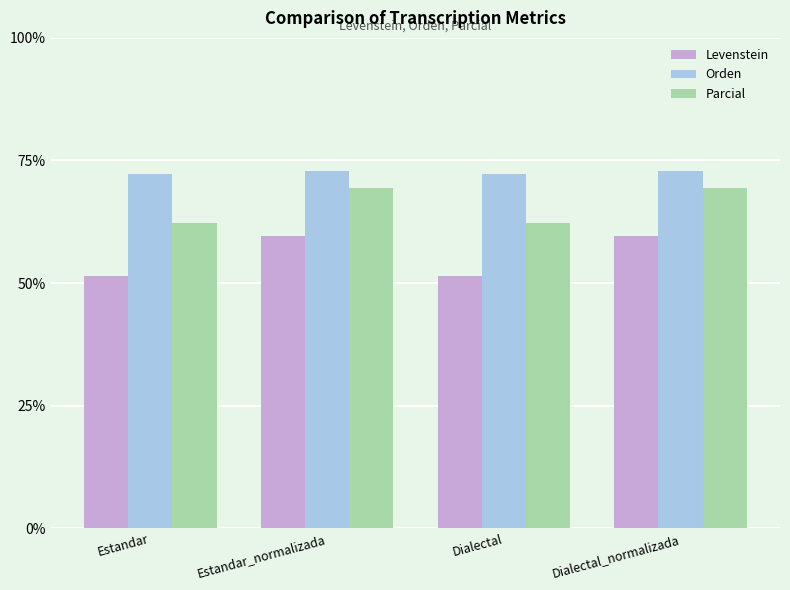

What is the difference between the highest and lowest values at Estandar_normalizada?

13.3